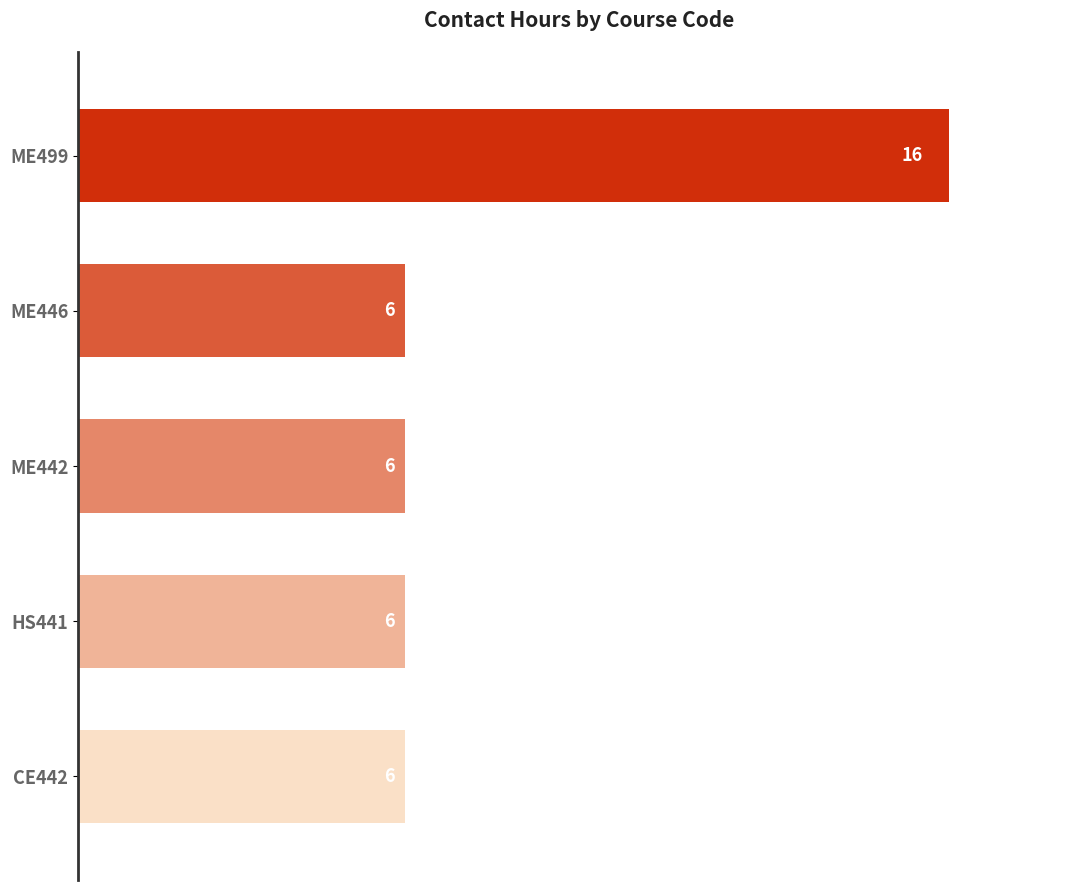

What is the greatest value displayed?

16